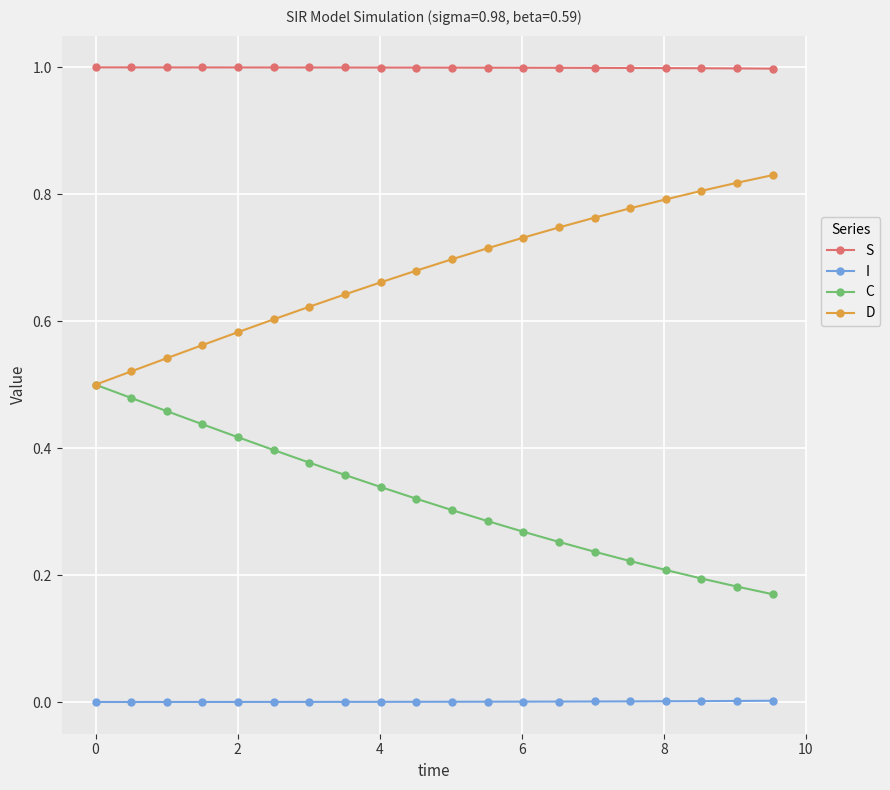

Rank the series by their average value, from highest to lowest.

S, D, C, I